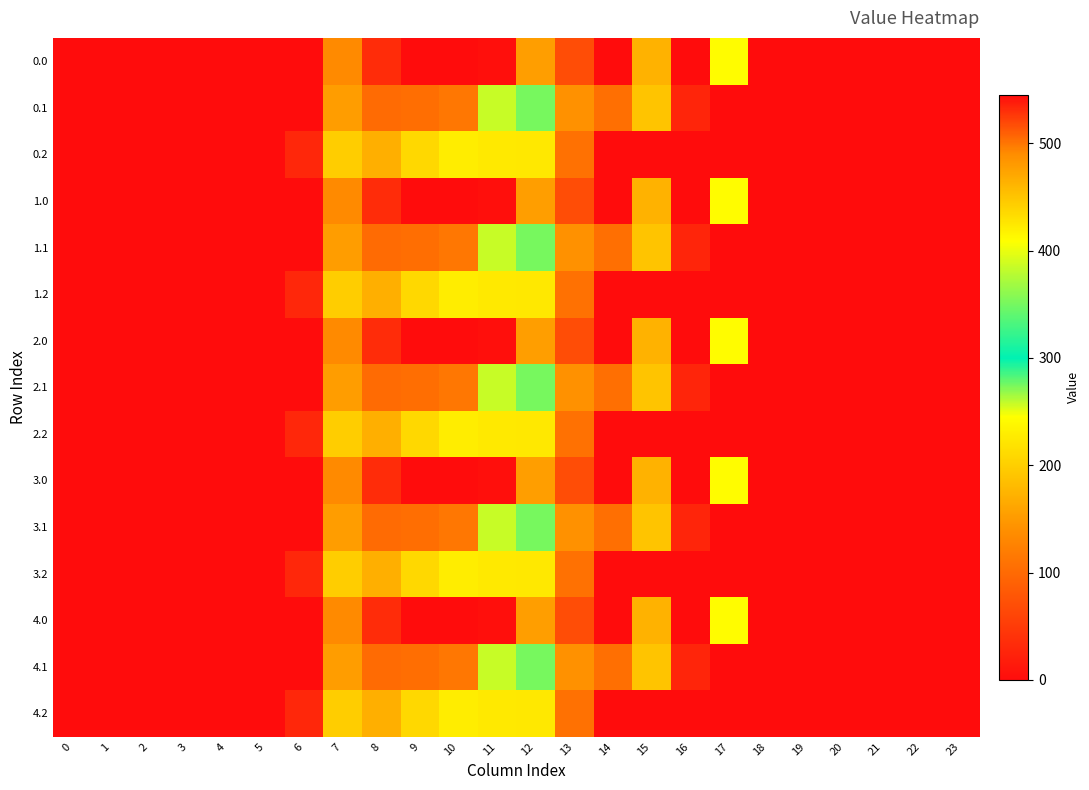

Reading right to left, transcribe all the data shown in this chart.

0.0: 23=0.0	22=0.0	21=0.0	20=0.0	19=0.0	18=0.0	17=243.5	16=545.4	15=172.8	14=0.3	13=70.2	12=477.2	11=544.3	10=0.0	9=0.0	8=35.0	7=134.3	6=0.0	5=0.0	4=0.0	3=0.0	2=0.0	1=0.0	0=0.0
0.1: 23=0.0	22=0.0	21=0.0	20=0.0	19=0.0	18=0.0	17=0.0	16=26.8	15=190.4	14=105.5	13=141.2	12=350.8	11=384.7	10=114.0	9=104.8	8=102.3	7=153.2	6=0.0	5=0.0	4=0.0	3=0.0	2=0.0	1=0.0	0=0.0
0.2: 23=0.0	22=0.0	21=0.0	20=0.0	19=0.0	18=0.0	17=0.0	16=0.0	15=0.0	14=0.0	13=107.8	12=224.3	11=225.2	10=228.0	9=209.6	8=169.5	7=199.0	6=29.3	5=0.0	4=0.0	3=0.0	2=0.0	1=0.0	0=0.0
1.0: 23=0.0	22=0.0	21=0.0	20=0.0	19=0.0	18=0.0	17=243.5	16=545.4	15=172.8	14=0.3	13=70.2	12=477.2	11=544.3	10=0.0	9=0.0	8=35.0	7=134.3	6=0.0	5=0.0	4=0.0	3=0.0	2=0.0	1=0.0	0=0.0
1.1: 23=0.0	22=0.0	21=0.0	20=0.0	19=0.0	18=0.0	17=0.0	16=26.8	15=190.4	14=105.5	13=141.2	12=350.8	11=384.7	10=114.0	9=104.8	8=102.3	7=153.2	6=0.0	5=0.0	4=0.0	3=0.0	2=0.0	1=0.0	0=0.0
1.2: 23=0.0	22=0.0	21=0.0	20=0.0	19=0.0	18=0.0	17=0.0	16=0.0	15=0.0	14=0.0	13=107.8	12=224.3	11=225.2	10=228.0	9=209.6	8=169.5	7=199.0	6=29.3	5=0.0	4=0.0	3=0.0	2=0.0	1=0.0	0=0.0
2.0: 23=0.0	22=0.0	21=0.0	20=0.0	19=0.0	18=0.0	17=243.5	16=545.4	15=172.8	14=0.3	13=70.2	12=477.2	11=544.3	10=0.0	9=0.0	8=35.0	7=134.3	6=0.0	5=0.0	4=0.0	3=0.0	2=0.0	1=0.0	0=0.0
2.1: 23=0.0	22=0.0	21=0.0	20=0.0	19=0.0	18=0.0	17=0.0	16=26.8	15=190.4	14=105.5	13=141.2	12=350.8	11=384.7	10=114.0	9=104.8	8=102.3	7=153.2	6=0.0	5=0.0	4=0.0	3=0.0	2=0.0	1=0.0	0=0.0
2.2: 23=0.0	22=0.0	21=0.0	20=0.0	19=0.0	18=0.0	17=0.0	16=0.0	15=0.0	14=0.0	13=107.8	12=224.3	11=225.2	10=228.0	9=209.6	8=169.5	7=199.0	6=29.3	5=0.0	4=0.0	3=0.0	2=0.0	1=0.0	0=0.0
3.0: 23=0.0	22=0.0	21=0.0	20=0.0	19=0.0	18=0.0	17=243.5	16=545.4	15=172.8	14=0.3	13=70.2	12=477.2	11=544.3	10=0.0	9=0.0	8=35.0	7=134.3	6=0.0	5=0.0	4=0.0	3=0.0	2=0.0	1=0.0	0=0.0
3.1: 23=0.0	22=0.0	21=0.0	20=0.0	19=0.0	18=0.0	17=0.0	16=26.8	15=190.4	14=105.5	13=141.2	12=350.8	11=384.7	10=114.0	9=104.8	8=102.3	7=153.2	6=0.0	5=0.0	4=0.0	3=0.0	2=0.0	1=0.0	0=0.0
3.2: 23=0.0	22=0.0	21=0.0	20=0.0	19=0.0	18=0.0	17=0.0	16=0.0	15=0.0	14=0.0	13=107.8	12=224.3	11=225.2	10=228.0	9=209.6	8=169.5	7=199.0	6=29.3	5=0.0	4=0.0	3=0.0	2=0.0	1=0.0	0=0.0
4.0: 23=0.0	22=0.0	21=0.0	20=0.0	19=0.0	18=0.0	17=243.5	16=545.4	15=172.8	14=0.3	13=70.2	12=477.2	11=544.3	10=0.0	9=0.0	8=35.0	7=134.3	6=0.0	5=0.0	4=0.0	3=0.0	2=0.0	1=0.0	0=0.0
4.1: 23=0.0	22=0.0	21=0.0	20=0.0	19=0.0	18=0.0	17=0.0	16=26.8	15=190.4	14=105.5	13=141.2	12=350.8	11=384.7	10=114.0	9=104.8	8=102.3	7=153.2	6=0.0	5=0.0	4=0.0	3=0.0	2=0.0	1=0.0	0=0.0
4.2: 23=0.0	22=0.0	21=0.0	20=0.0	19=0.0	18=0.0	17=0.0	16=0.0	15=0.0	14=0.0	13=107.8	12=224.3	11=225.2	10=228.0	9=209.6	8=169.5	7=199.0	6=29.3	5=0.0	4=0.0	3=0.0	2=0.0	1=0.0	0=0.0